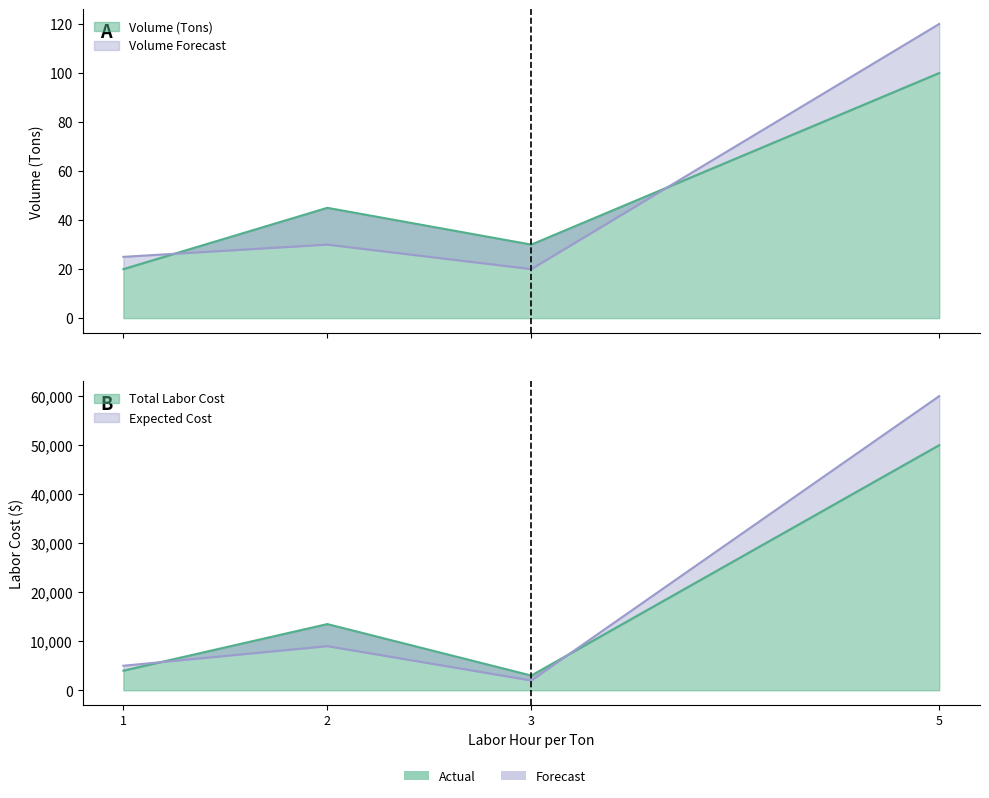

What is the highest value of the Total Labor Cost series?

50000